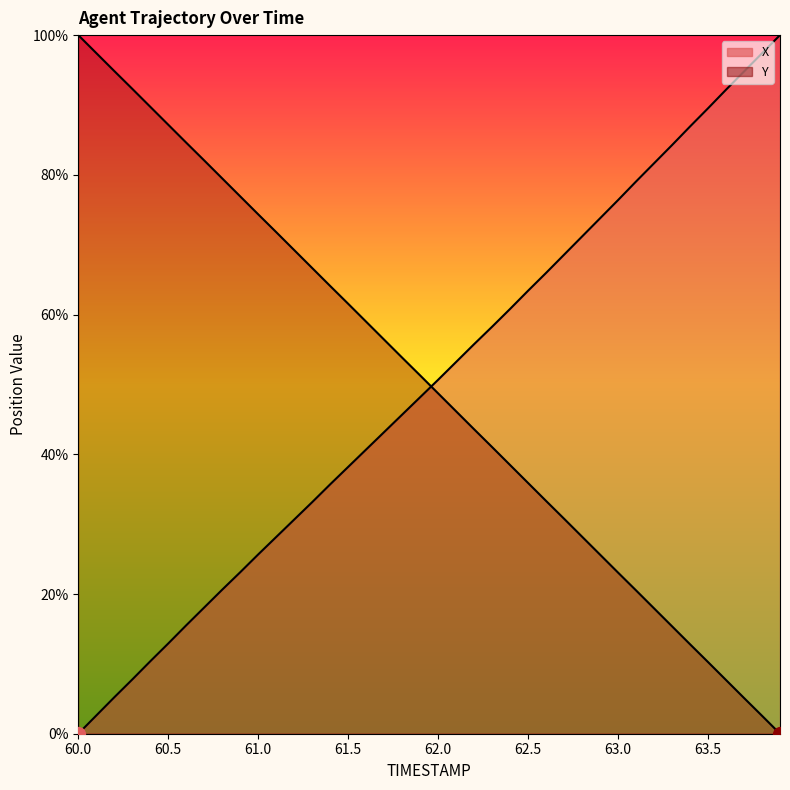

What value does the X series have at 63.2?

81.7